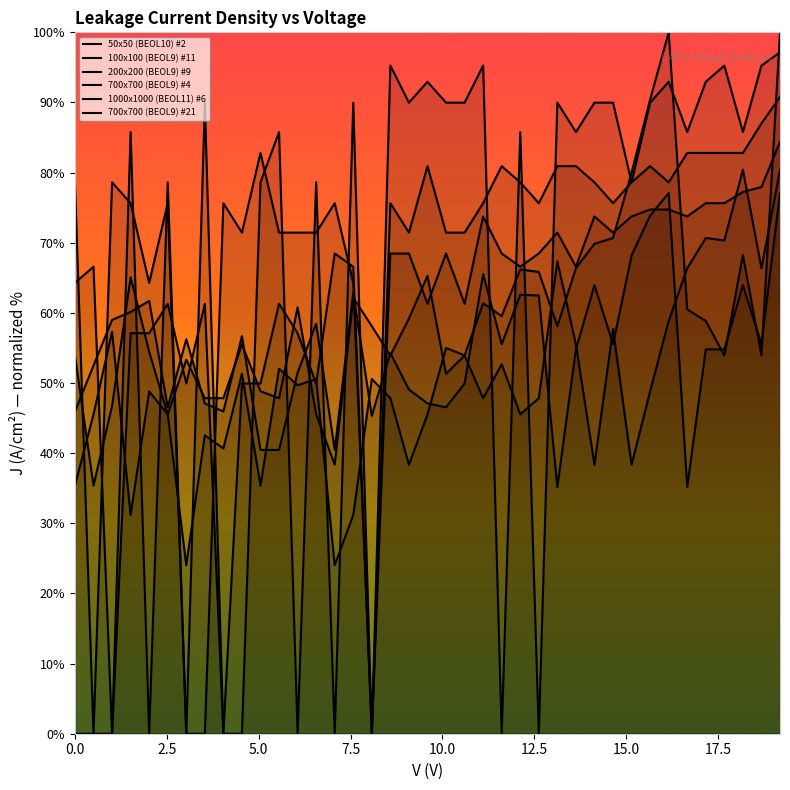

How many intersections are there between 700x700 (BEOL9) #21 and 700x700 (BEOL9) #4?

12